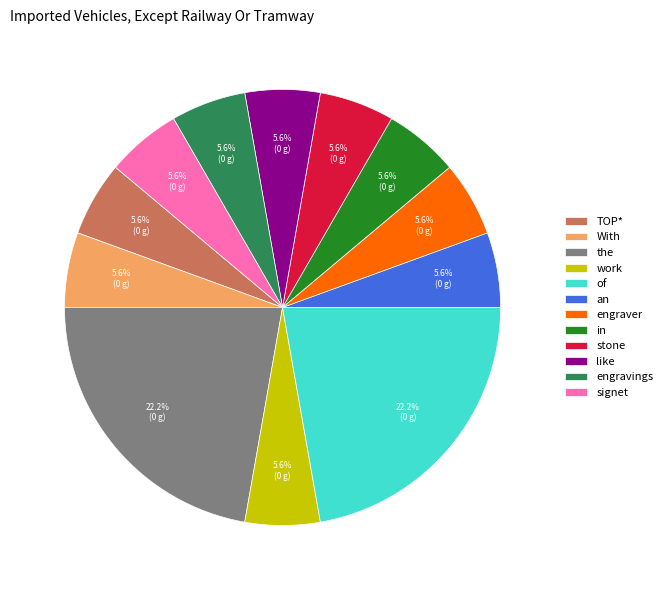

Count the number of slices in the pie.

12